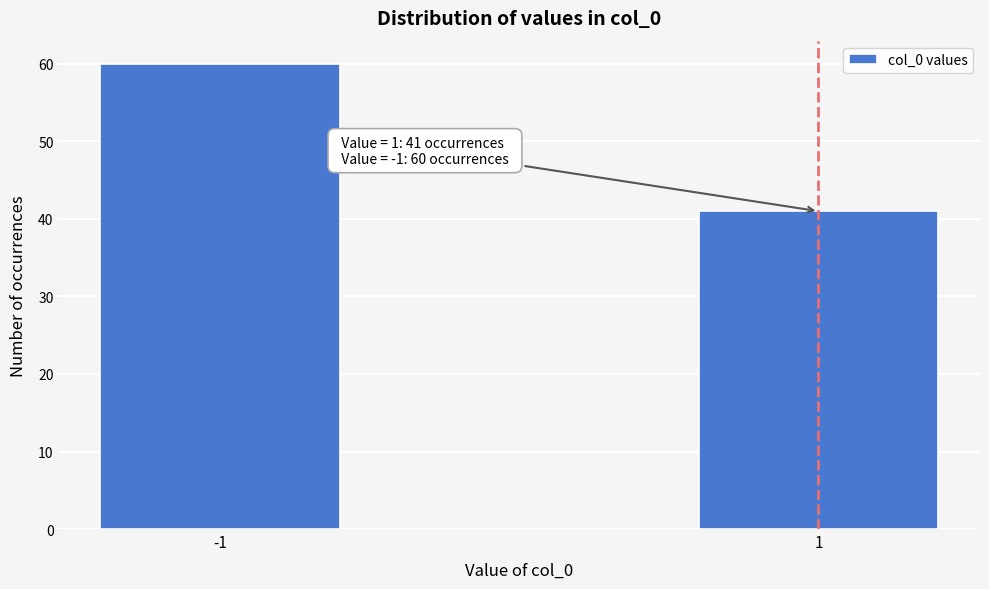

Reading left to right, what are all the values shown in this chart?

-1=60	1=41